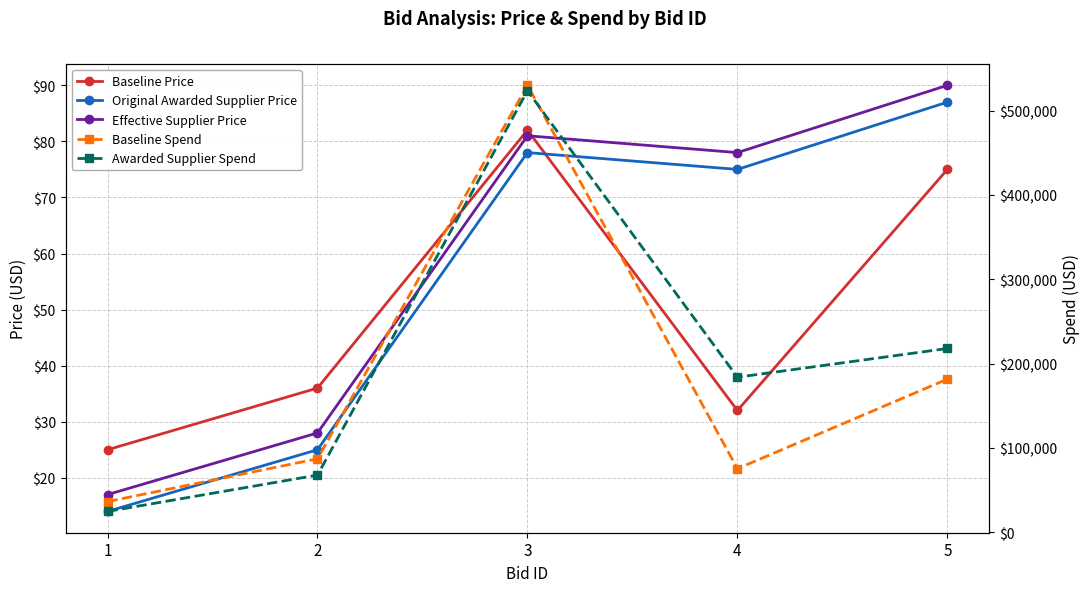

Is this an area chart (filled region under the line)?

No